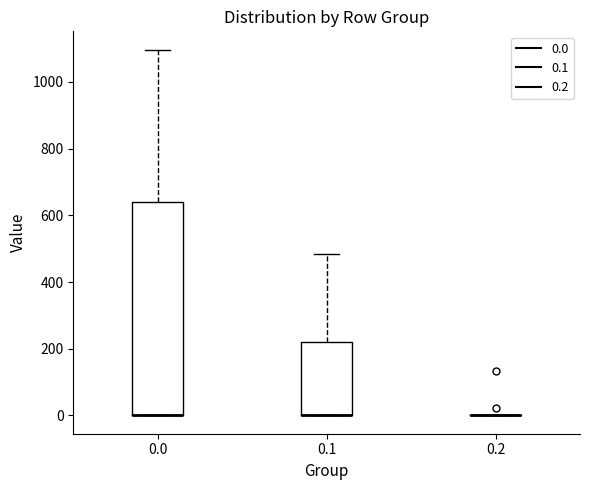

Where does the upper whisker of the box at x = 0.1 end on the y-axis? The values are not printed on the chart, so give them approximately, as read against the axis.

480